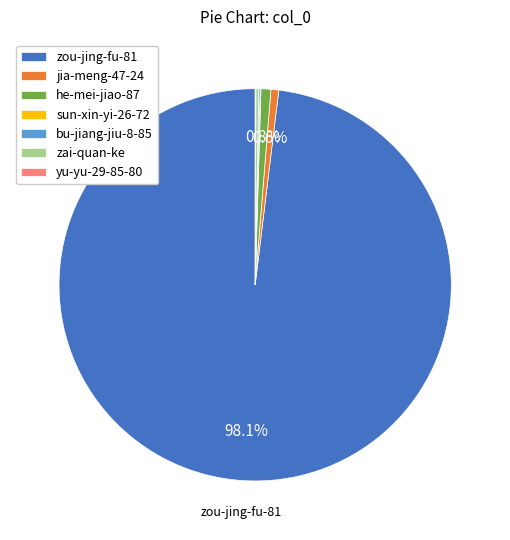

Which category accounts for the majority?

zou-jing-fu-81